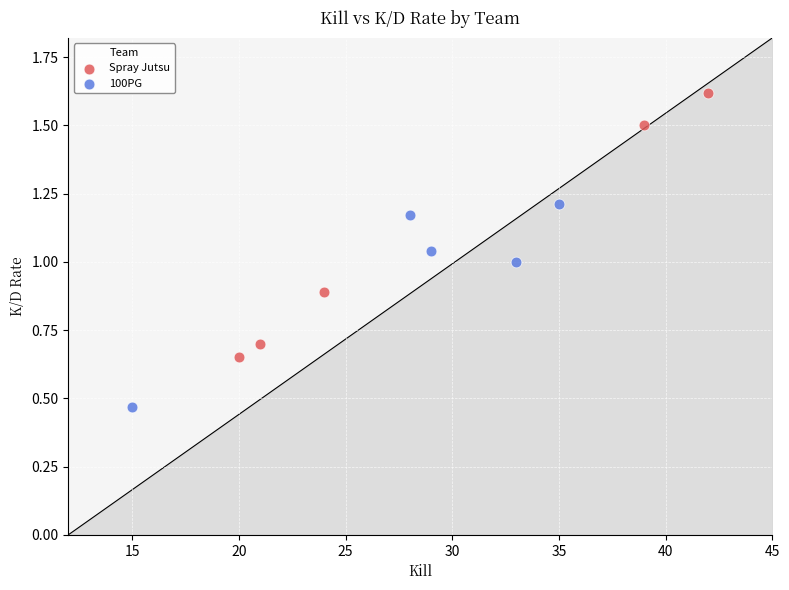

Which series has the largest Y range (max minus min)?

Spray Jutsu